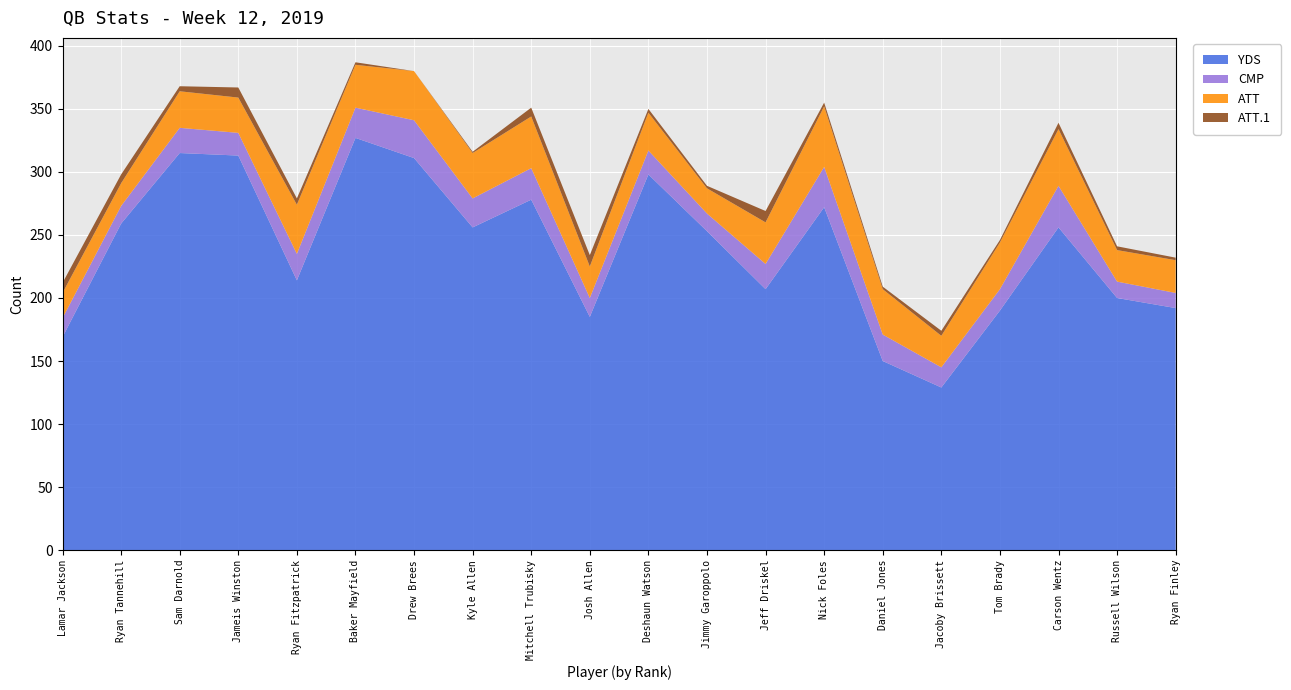

Reading left to right, what are all the values shown in this chart?

YDS: Lamar Jackson=169	Ryan Tannehill=259	Sam Darnold=315	Jameis Winston=313	Ryan Fitzpatrick=214	Baker Mayfield=327	Drew Brees=311	Kyle Allen=256	Mitchell Trubisky=278	Josh Allen=185	Deshaun Watson=298	Jimmy Garoppolo=253	Jeff Driskel=207	Nick Foles=272	Daniel Jones=150	Jacoby Brissett=129	Tom Brady=190	Carson Wentz=256	Russell Wilson=200	Ryan Finley=192
CMP: Lamar Jackson=15	Ryan Tannehill=14	Sam Darnold=20	Jameis Winston=18	Ryan Fitzpatrick=21	Baker Mayfield=24	Drew Brees=30	Kyle Allen=23	Mitchell Trubisky=25	Josh Allen=15	Deshaun Watson=19	Jimmy Garoppolo=14	Jeff Driskel=20	Nick Foles=32	Daniel Jones=21	Jacoby Brissett=16	Tom Brady=17	Carson Wentz=33	Russell Wilson=13	Ryan Finley=12
ATT: Lamar Jackson=20	Ryan Tannehill=18	Sam Darnold=29	Jameis Winston=28	Ryan Fitzpatrick=39	Baker Mayfield=34	Drew Brees=39	Kyle Allen=36	Mitchell Trubisky=41	Josh Allen=25	Deshaun Watson=30	Jimmy Garoppolo=20	Jeff Driskel=33	Nick Foles=48	Daniel Jones=36	Jacoby Brissett=25	Tom Brady=37	Carson Wentz=45	Russell Wilson=25	Ryan Finley=26
ATT.1: Lamar Jackson=8	Ryan Tannehill=7	Sam Darnold=4	Jameis Winston=8	Ryan Fitzpatrick=5	Baker Mayfield=2	Drew Brees=0	Kyle Allen=1	Mitchell Trubisky=7	Josh Allen=9	Deshaun Watson=3	Jimmy Garoppolo=2	Jeff Driskel=9	Nick Foles=3	Daniel Jones=2	Jacoby Brissett=4	Tom Brady=2	Carson Wentz=5	Russell Wilson=3	Ryan Finley=2